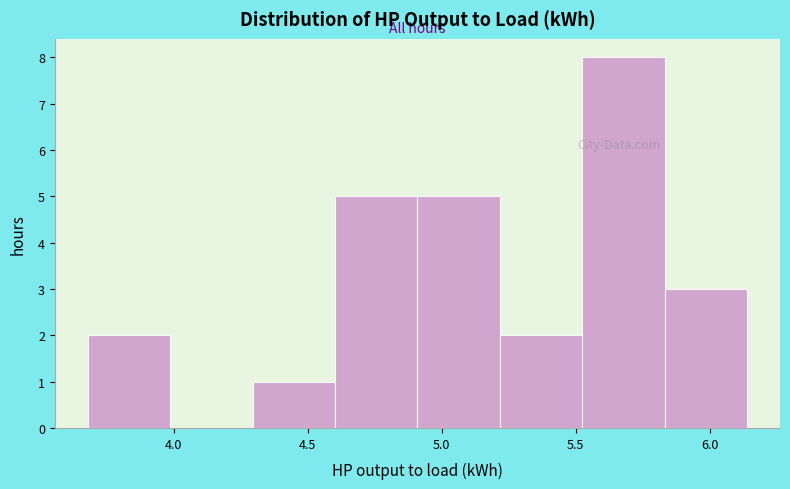

Over which range of the x-axis is the bar tallest?

5.50 to 5.85